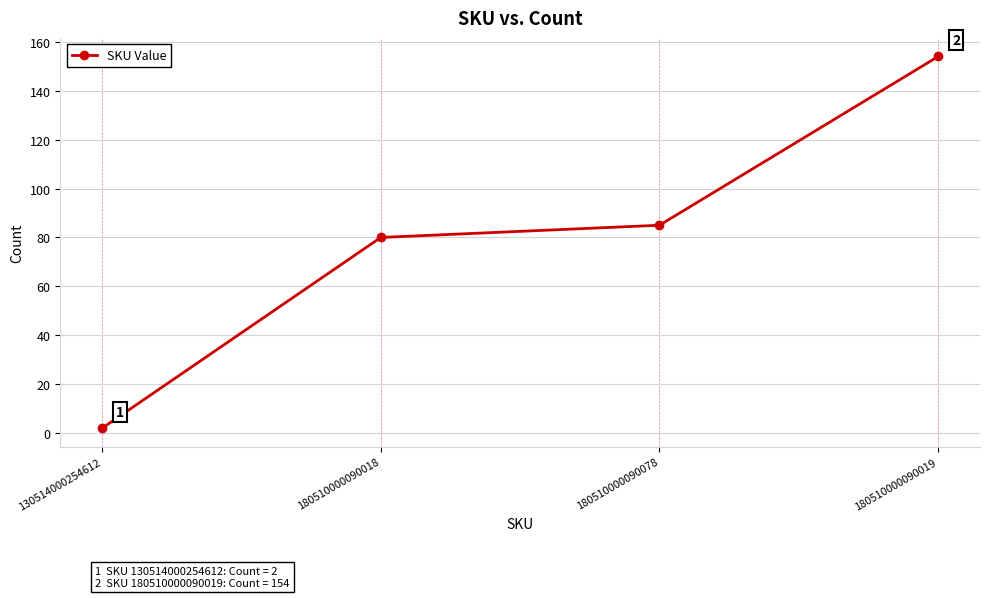

What is the approximate value at 180510000090019?

154